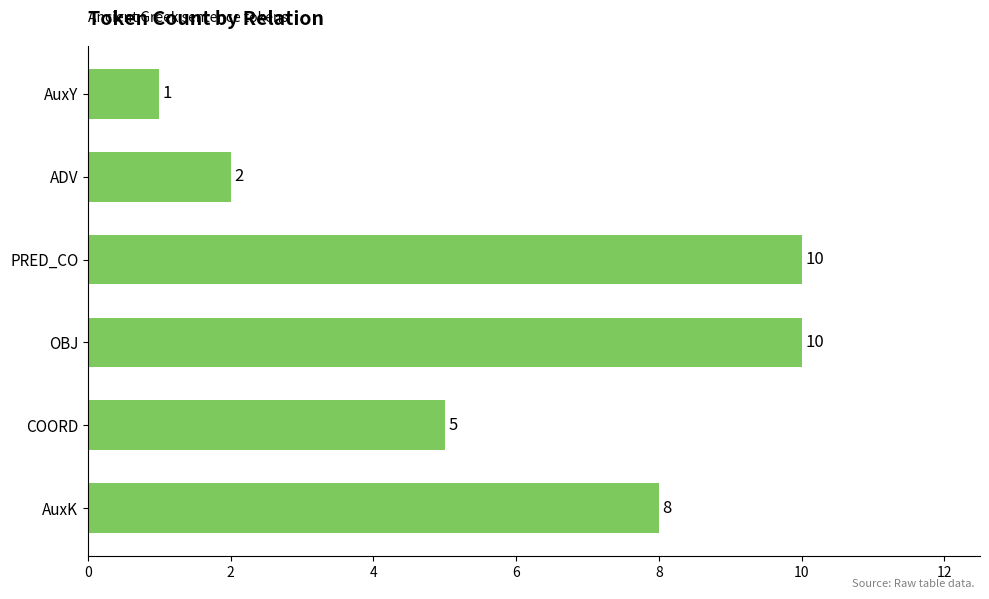

Are the bars grouped side by side (vs. stacked)?

No